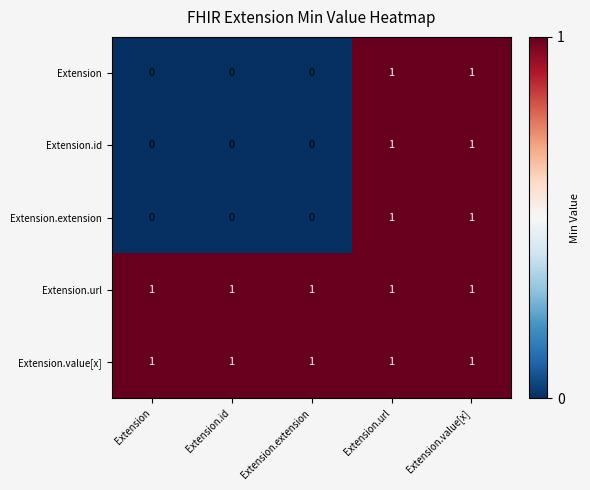

True or false: Extension.url has a value of 1 at Extension.url.

True